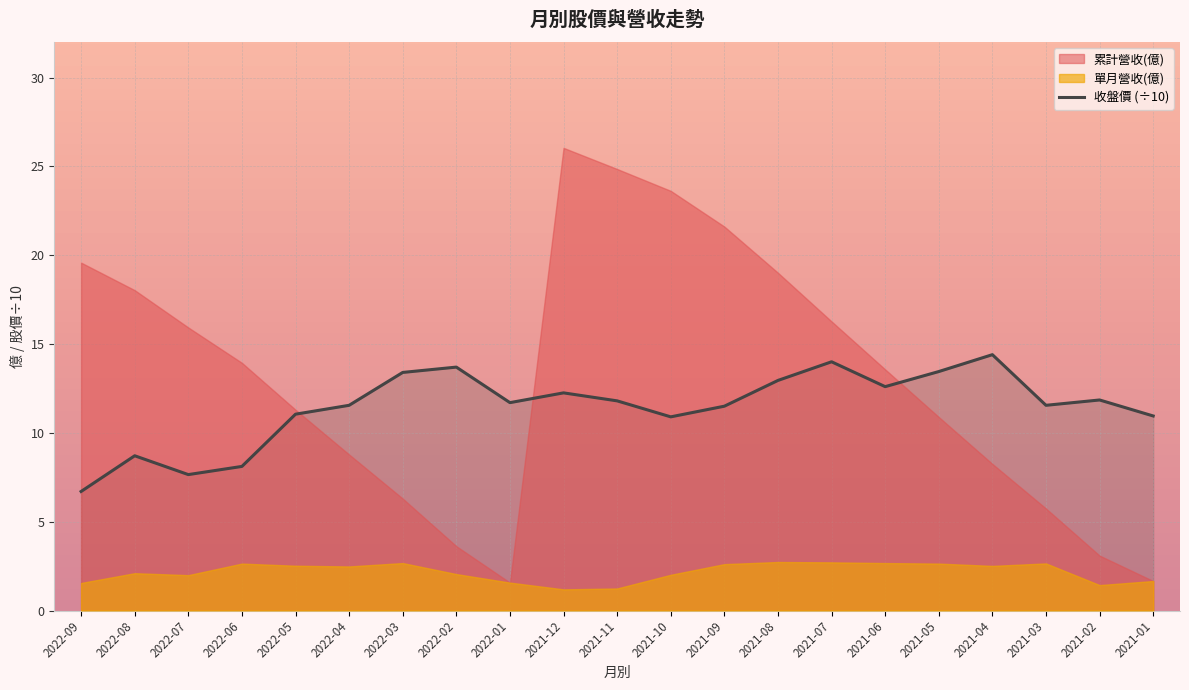

True or false: there are more than 2 points higher than both neighbors.

True